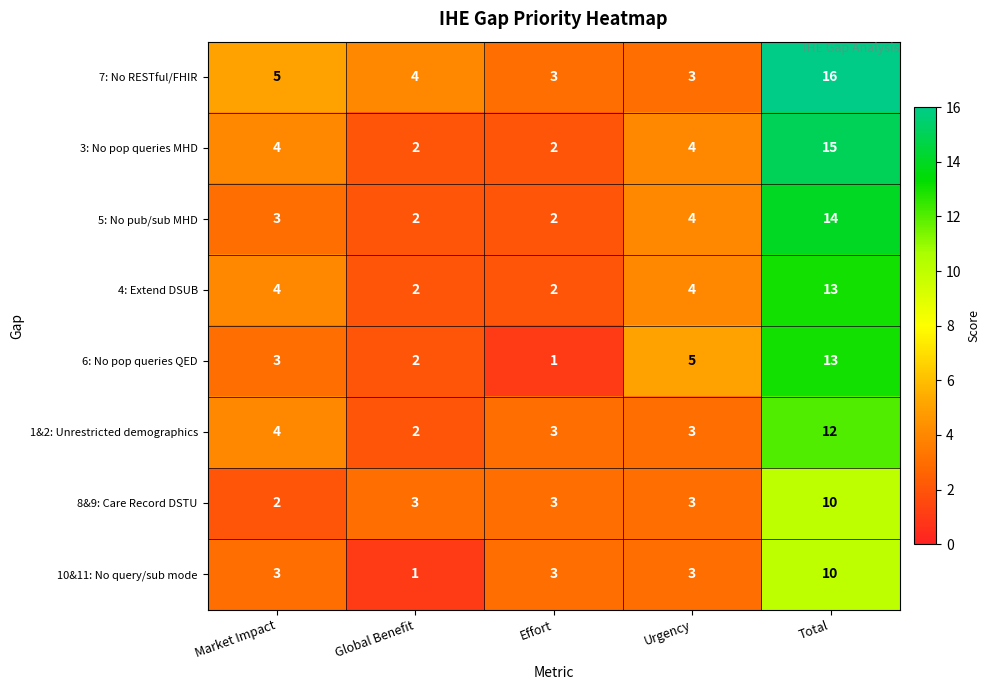

What is the sum of all 6: No pop queries QED values?

24